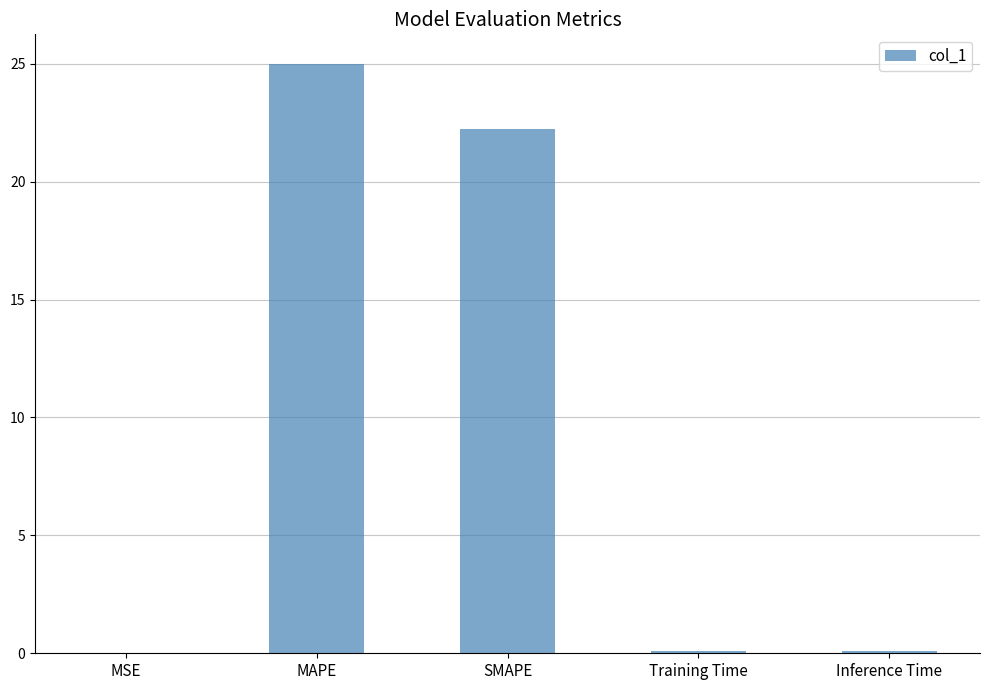

Where is the data nearest to the value 12?

SMAPE